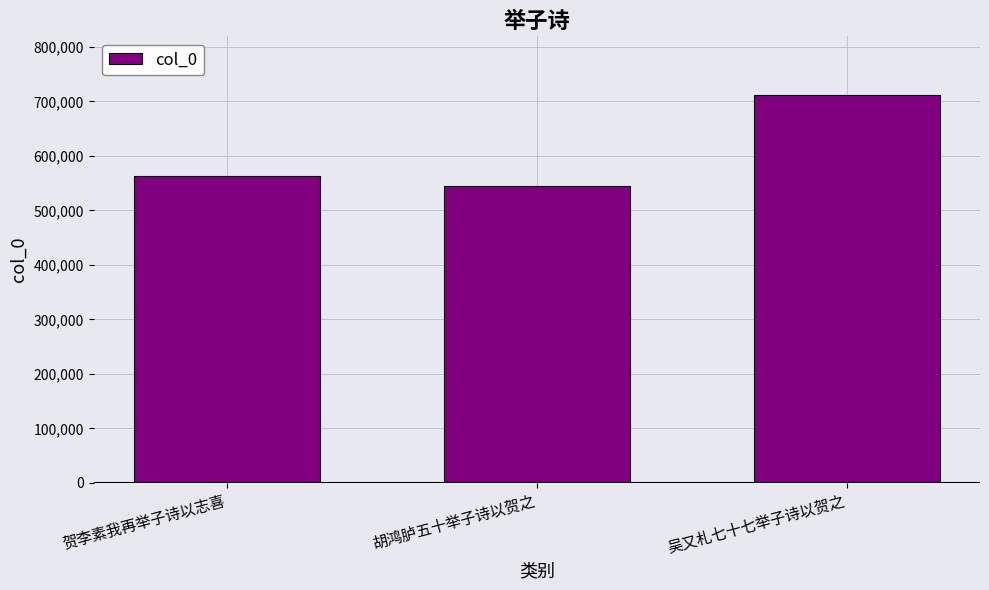

How many values are below 562930?

1